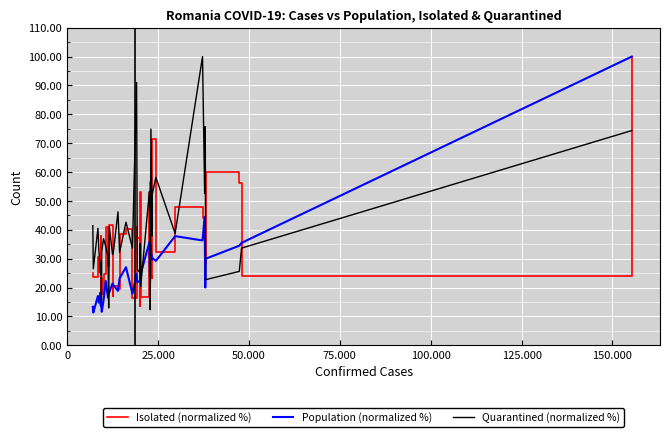

What are all the series names shown in the legend?

Isolated (normalized %), Population (normalized %), Quarantined (normalized %)